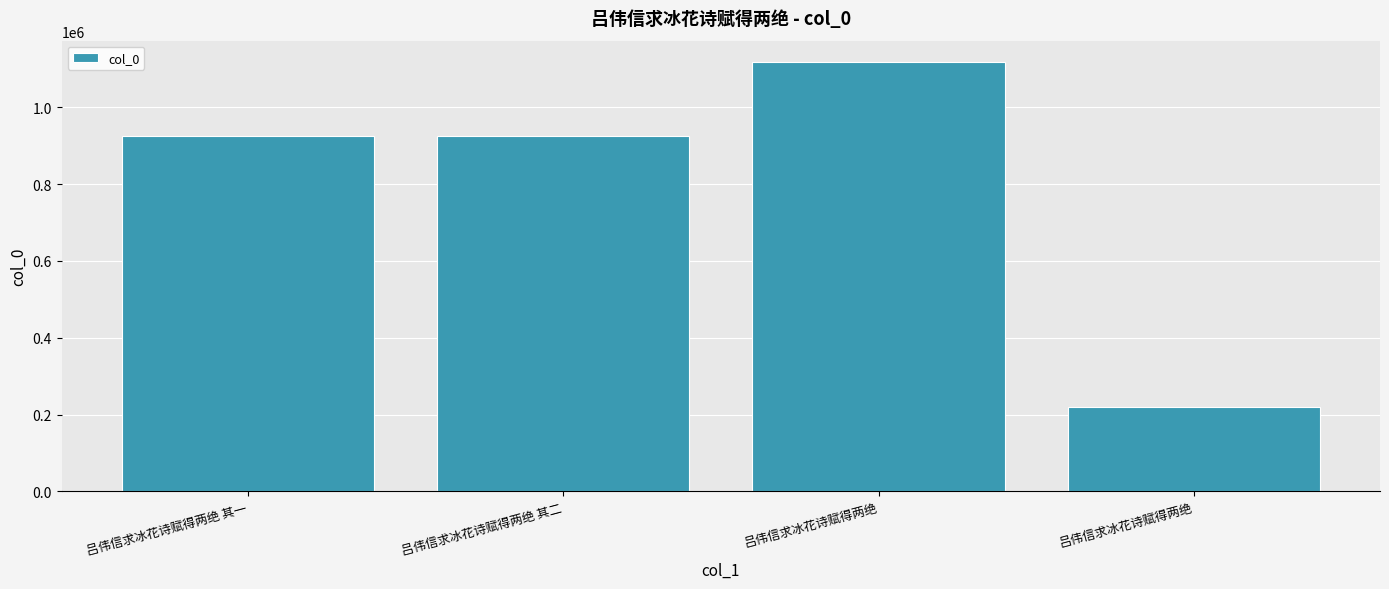

How many bars are there in total?

4